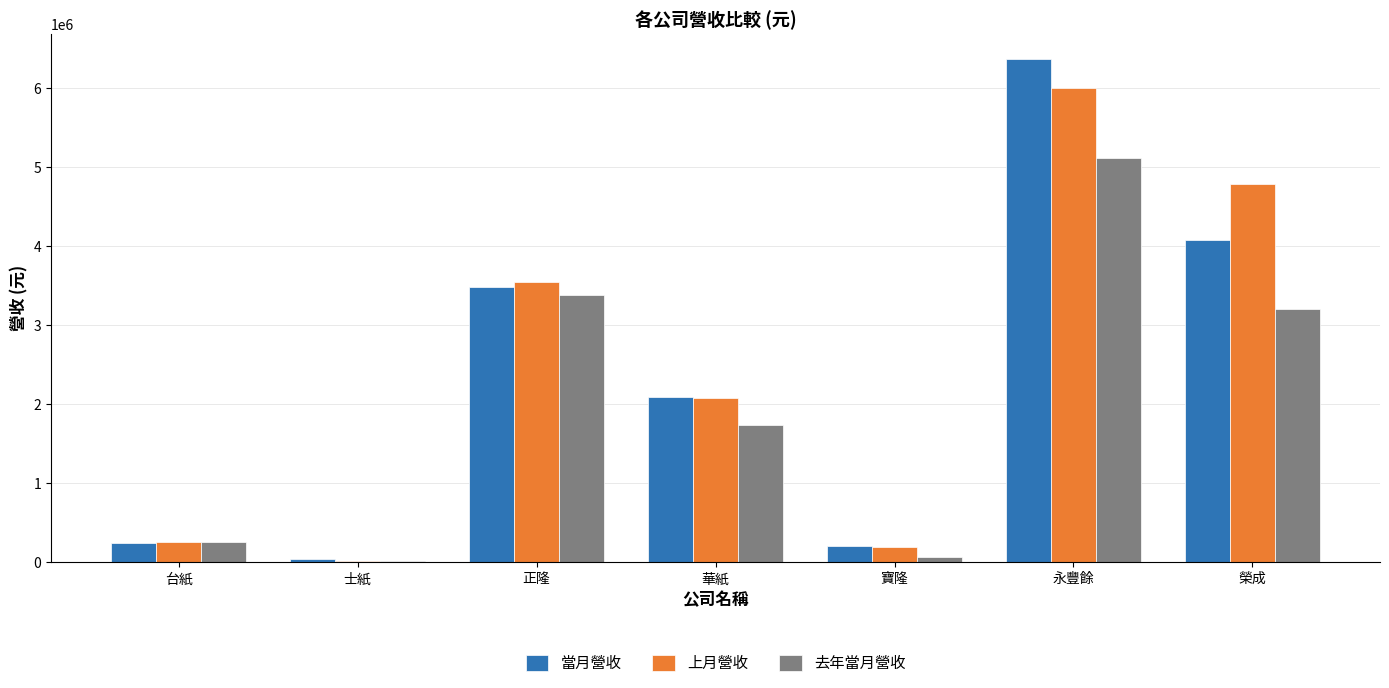

Count the number of categories in the chart.

7